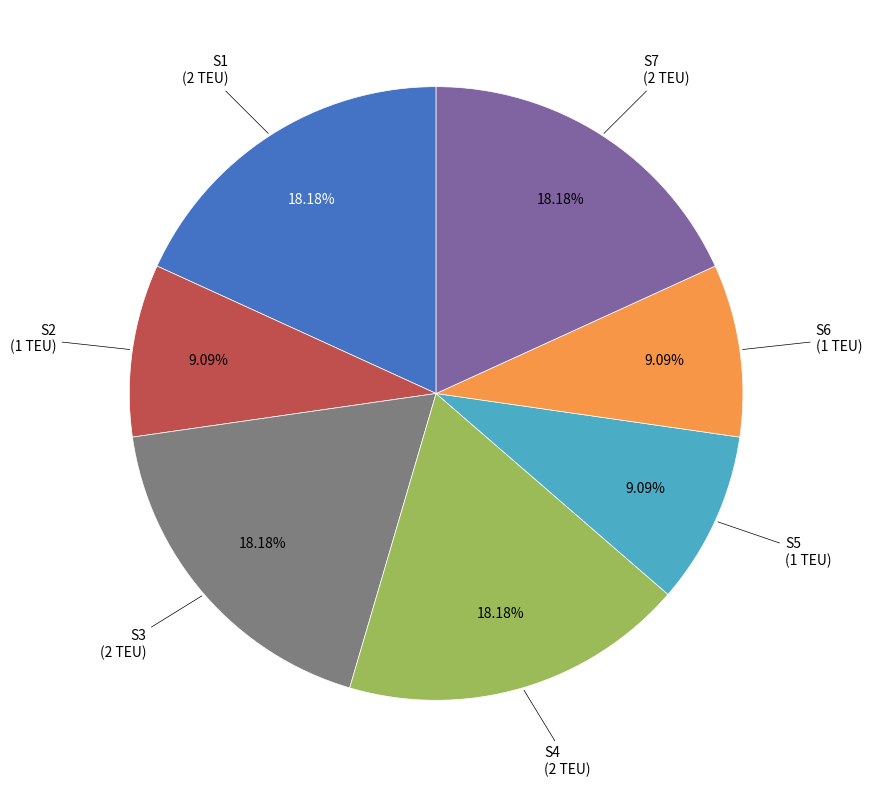

Does any single category account for the majority?

No